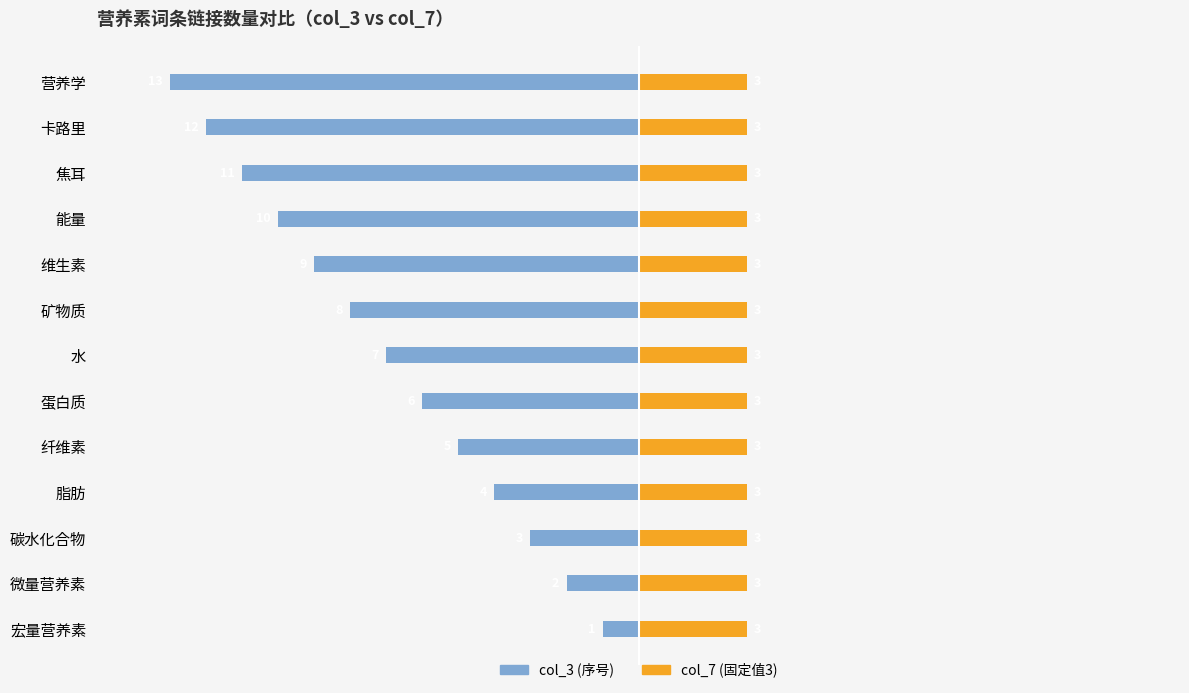

What are all the series names shown in the legend?

col_3, col_7